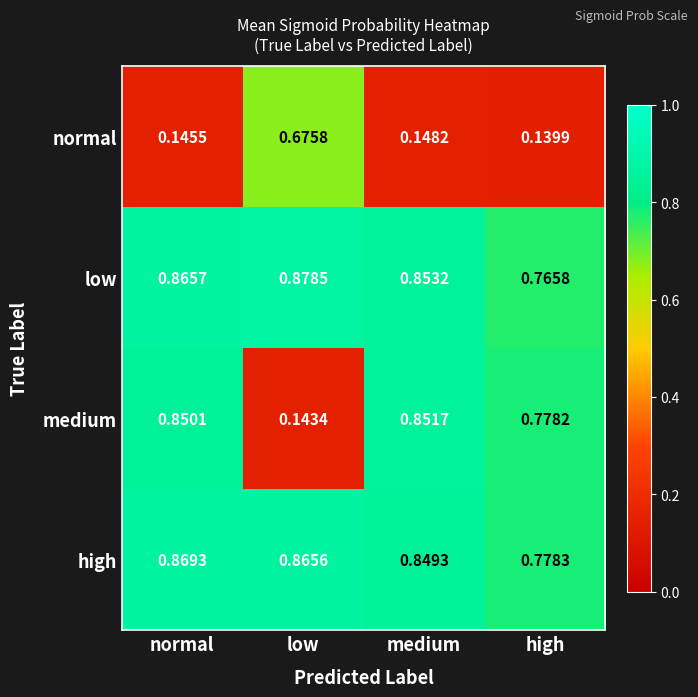

Which series has the widest spread of values?

medium